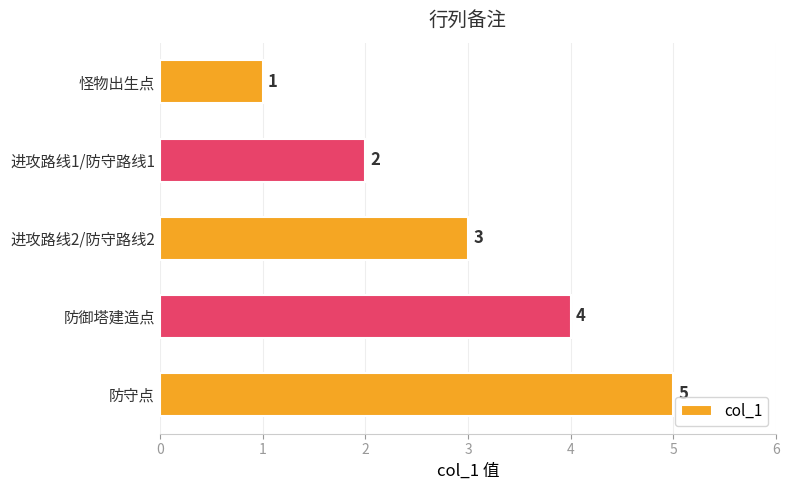

Is it true that the value at 防御塔建造点 is 4?

True